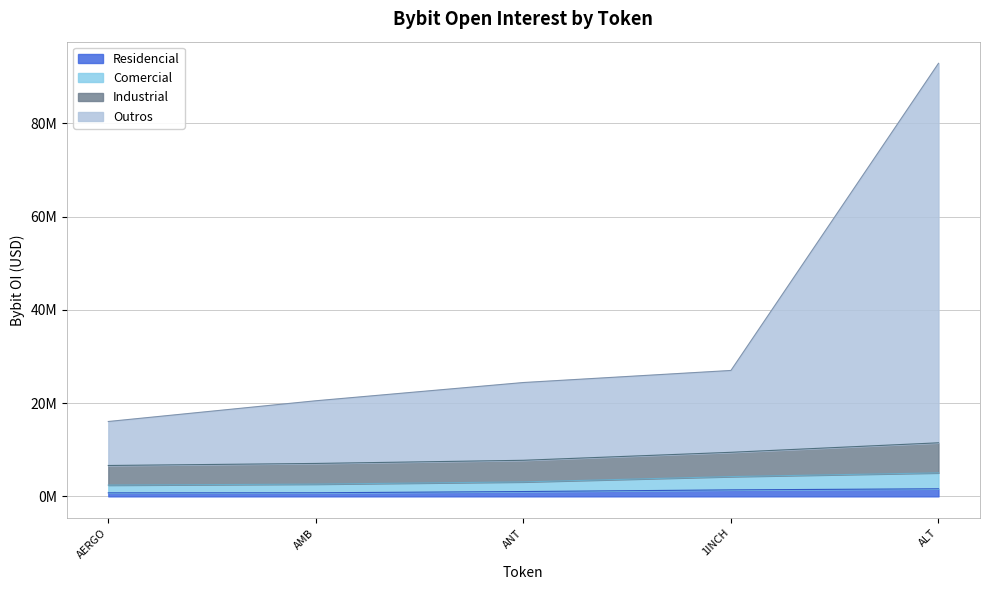

Does the chart display data point markers on the line(s)?

No